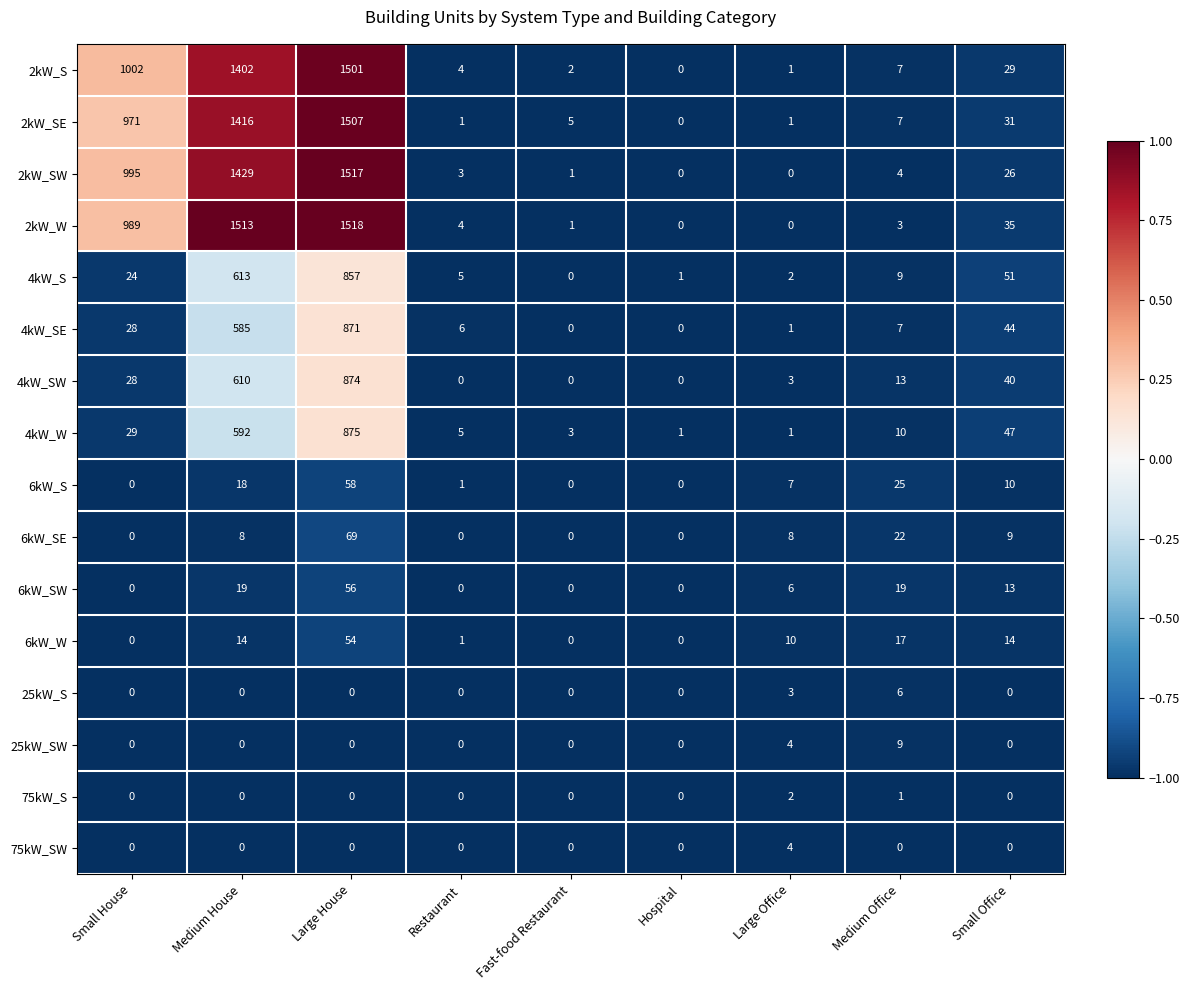

Rank the series by their maximum value, from highest to lowest.

2kW_W, 2kW_SW, 2kW_SE, 2kW_S, 4kW_W, 4kW_SW, 4kW_SE, 4kW_S, 6kW_SE, 6kW_S, 6kW_SW, 6kW_W, 25kW_SW, 25kW_S, 75kW_SW, 75kW_S